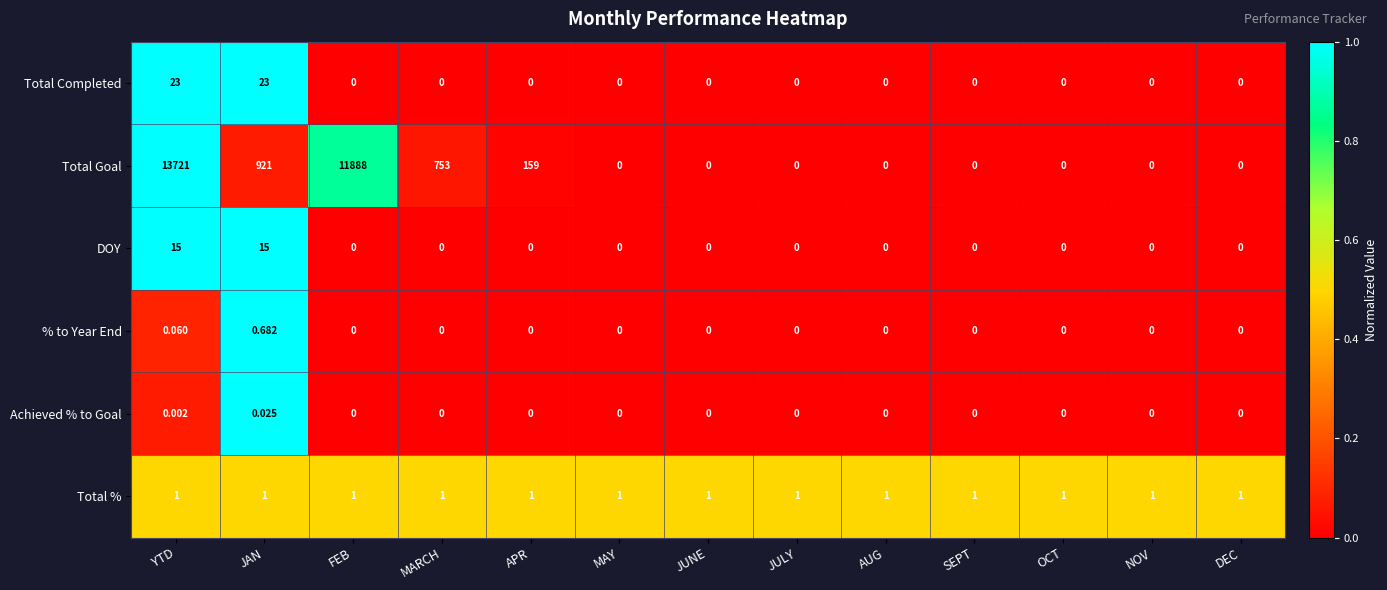

Which series has the largest total across all categories?

Total Goal